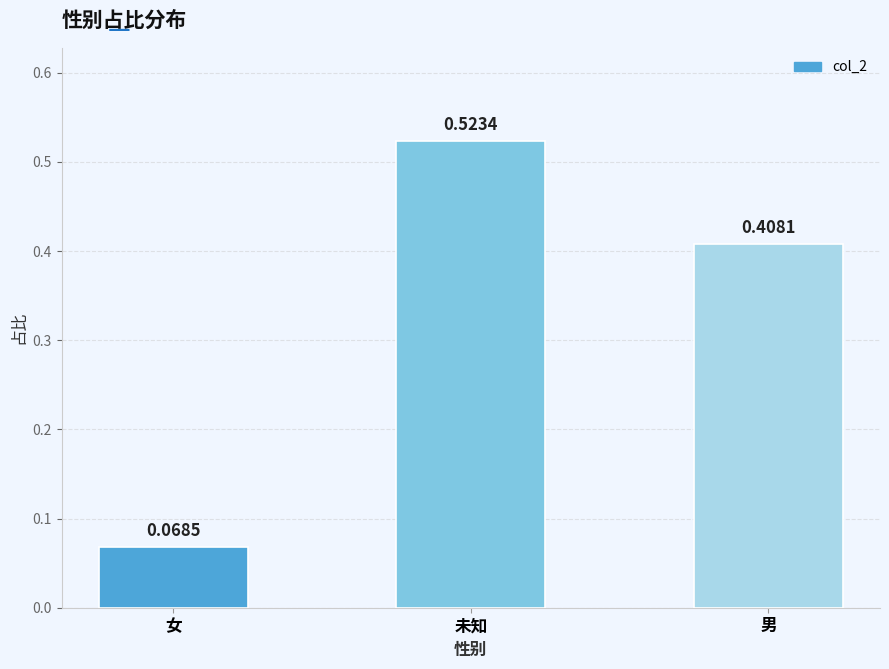

How many distinct data groups are displayed?

1